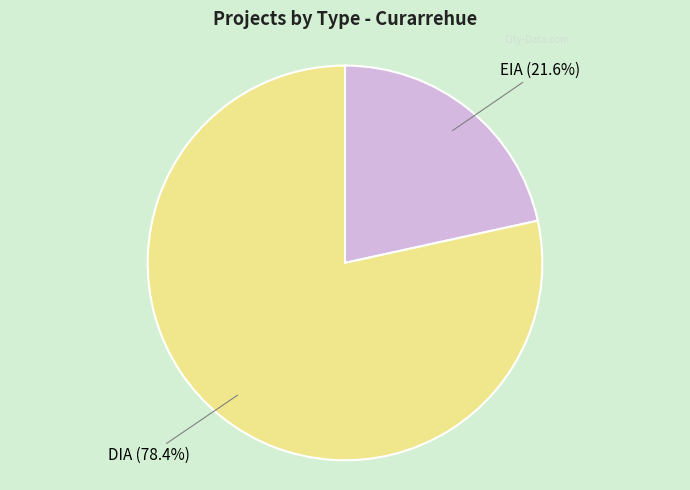

Is it true that DIA is 78% of the pie?

True